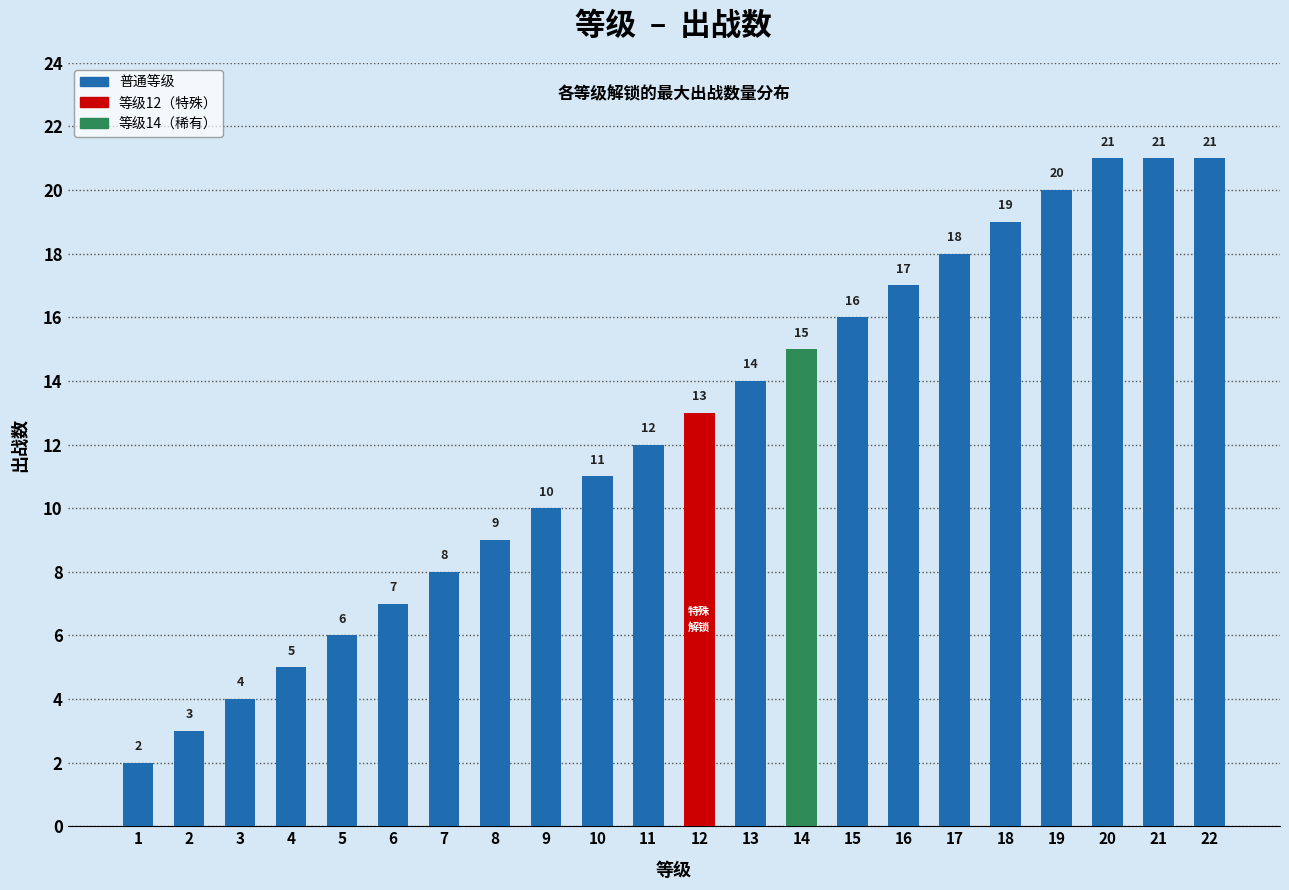

What is the difference between the maximum and minimum values?

19